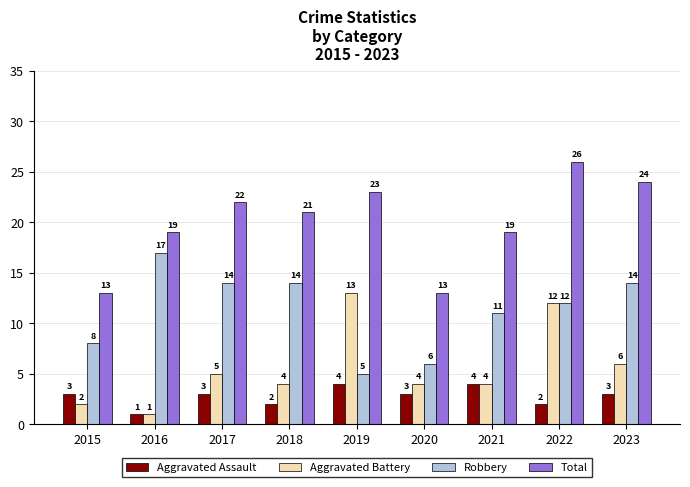

How many bars are there in total?

36